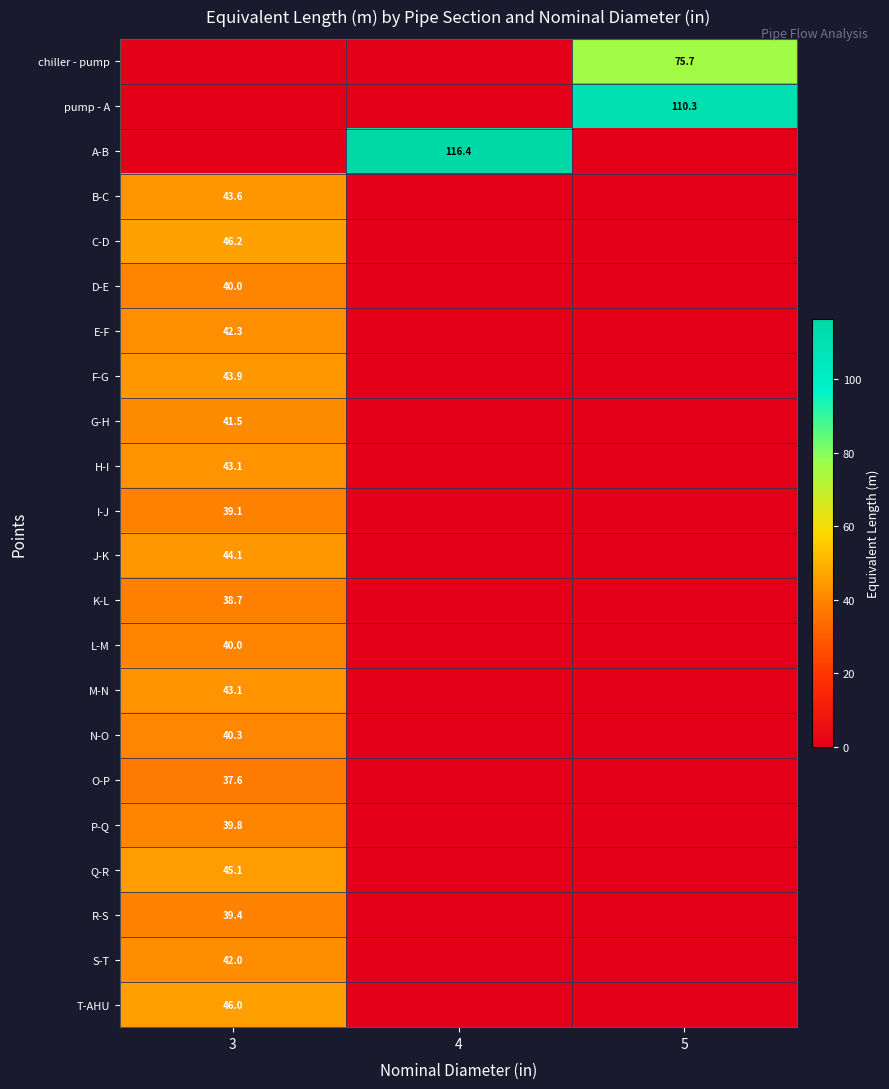

Is it true that K-L equals 38.7 at 3?

True